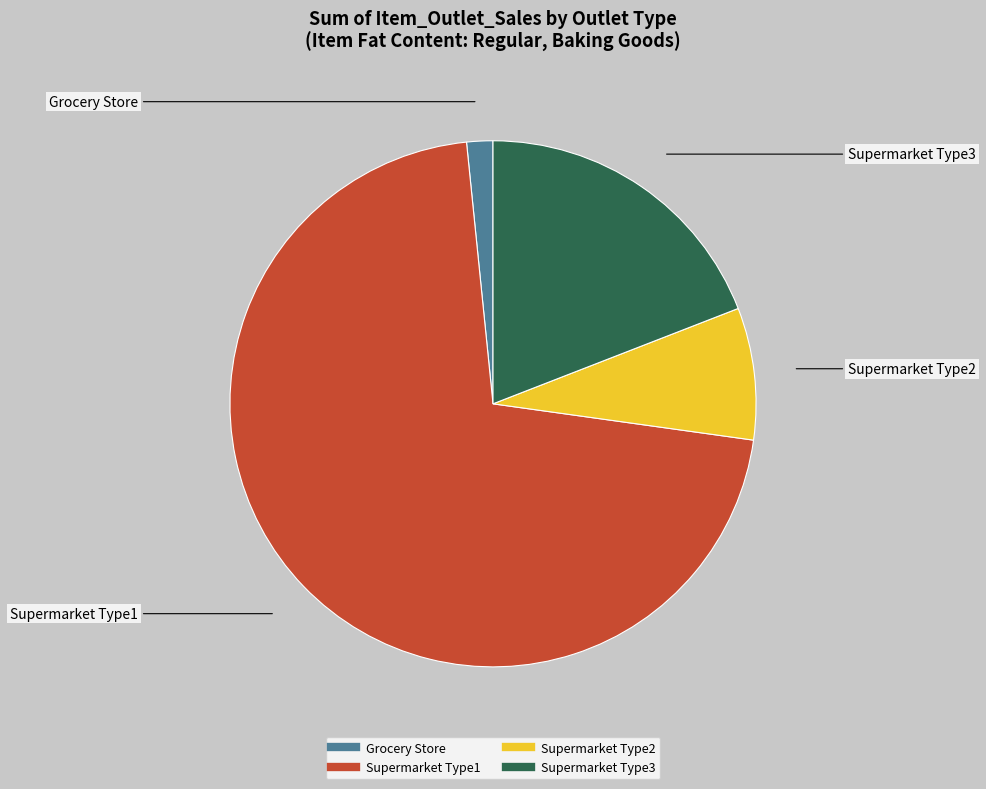

The Supermarket Type1 slice represents 71% of the pie. True or false?

True